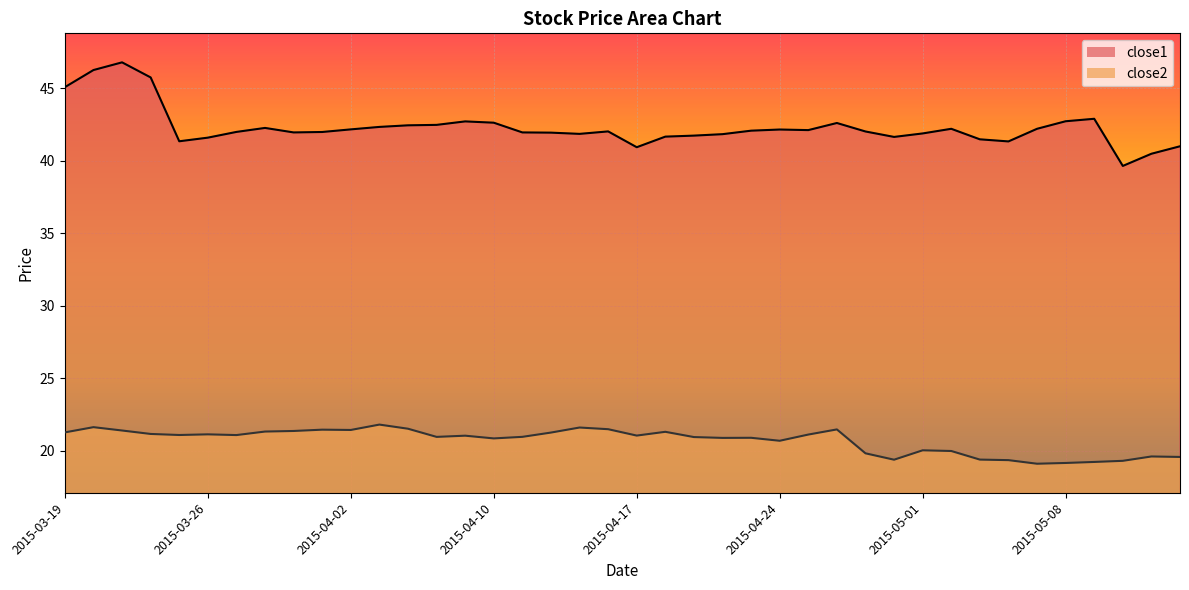

Rank the series at 22 from highest to lowest value.

close1_line, close2_line